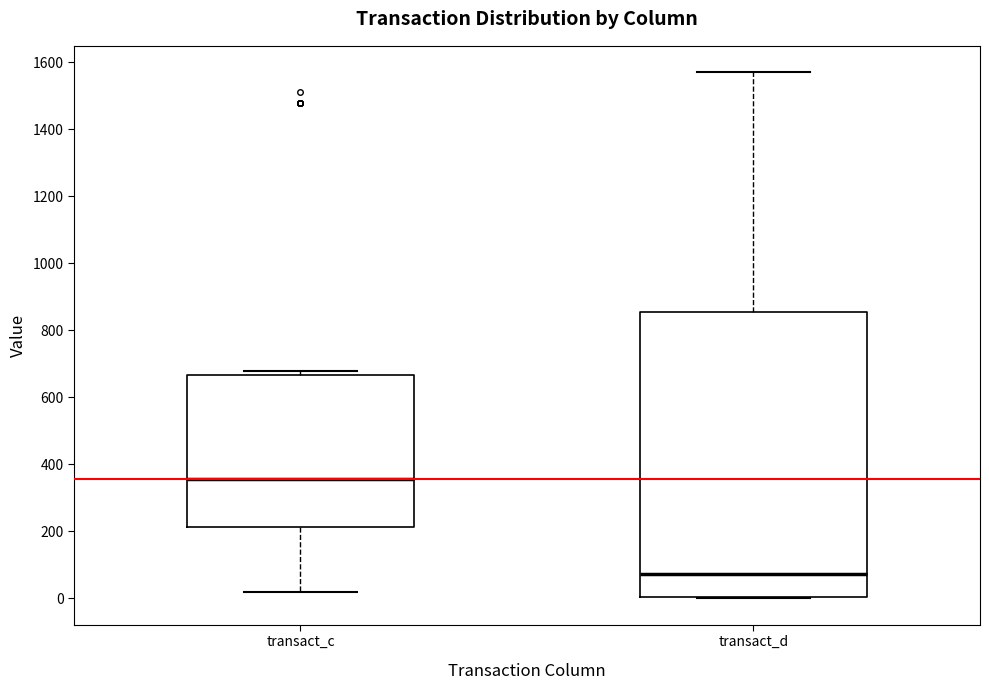

Reading left to right, read every box against the y-axis: the position of its median line, the range the box covers, and the ends of its whiskers. The values are not printed on the chart, so give them approximately, as read against the axis.

transact_c: median 360, box 220 to 660, whiskers 20 to 680
transact_d: median 80, box 0 to 860, whiskers 0 to 1560